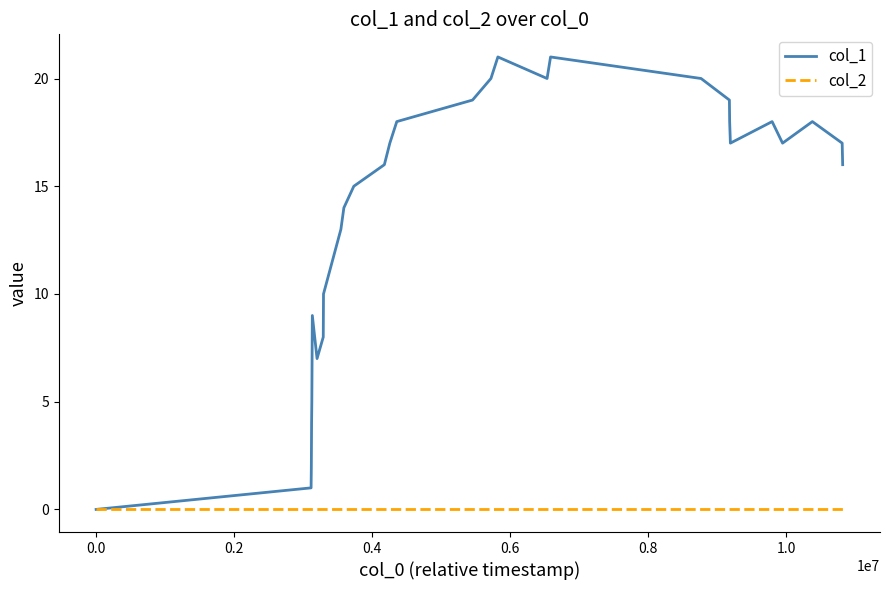

What is the greatest value displayed?

21